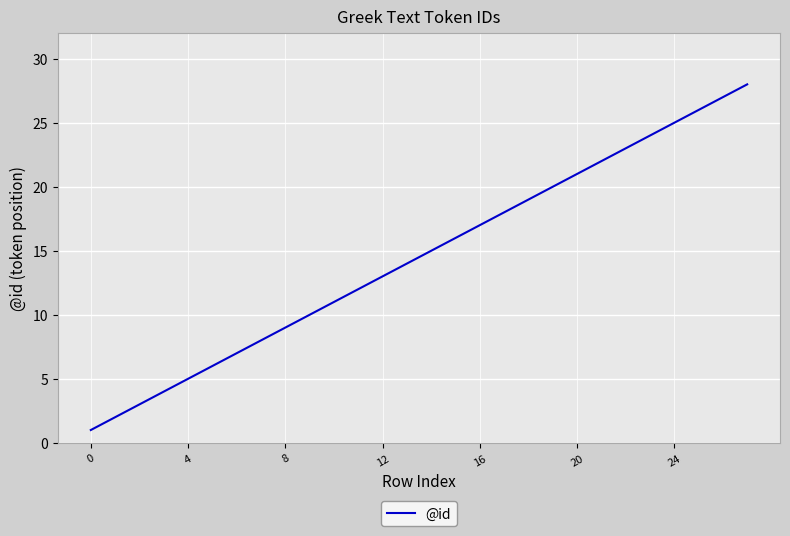

What is the greatest value displayed?

28